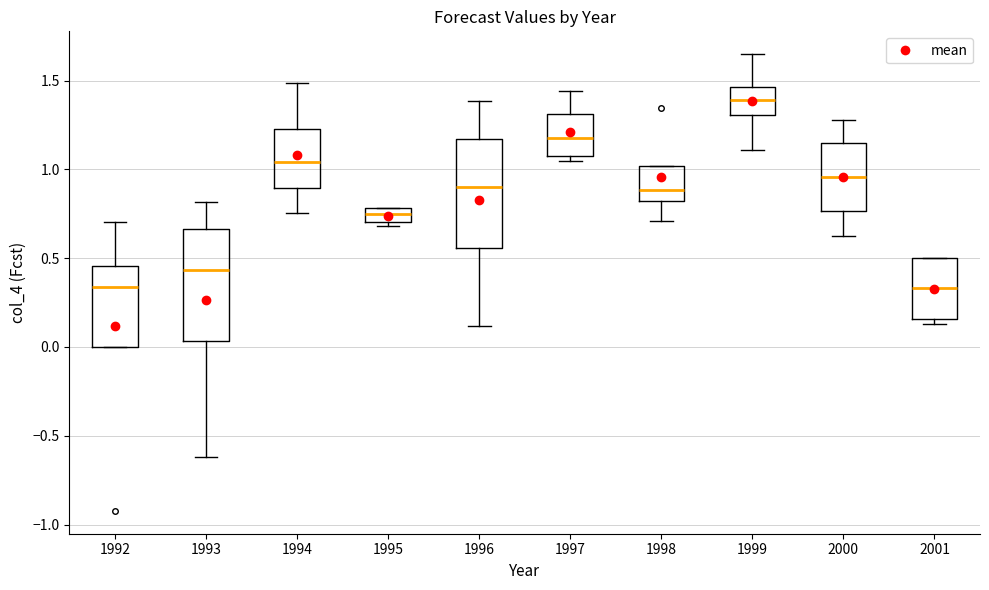

Reading left to right, transcribe this box plot: for each box, give where its median line is, the range the box spans, and where its two whiskers end, as read against the y-axis. The values are not printed on the chart, so give them approximately, as read against the axis.

1992: median 0.35, box 0.00 to 0.45, whiskers 0.00 to 0.70
1993: median 0.45, box 0.05 to 0.65, whiskers -0.60 to 0.80
1994: median 1.05, box 0.90 to 1.25, whiskers 0.75 to 1.50
1995: median 0.75, box 0.70 to 0.80, whiskers 0.70 (just below the box's lower edge) to 0.80
1996: median 0.90, box 0.55 to 1.15, whiskers 0.10 to 1.40
1997: median 1.20, box 1.05 to 1.30, whiskers 1.05 (just below the box's lower edge) to 1.45
1998: median 0.90, box 0.80 to 1.00, whiskers 0.70 to 1.00
1999: median 1.40, box 1.30 to 1.45, whiskers 1.10 to 1.65
2000: median 0.95, box 0.75 to 1.15, whiskers 0.65 to 1.30
2001: median 0.35, box 0.15 to 0.50, whiskers 0.15 (just below the box's lower edge) to 0.50